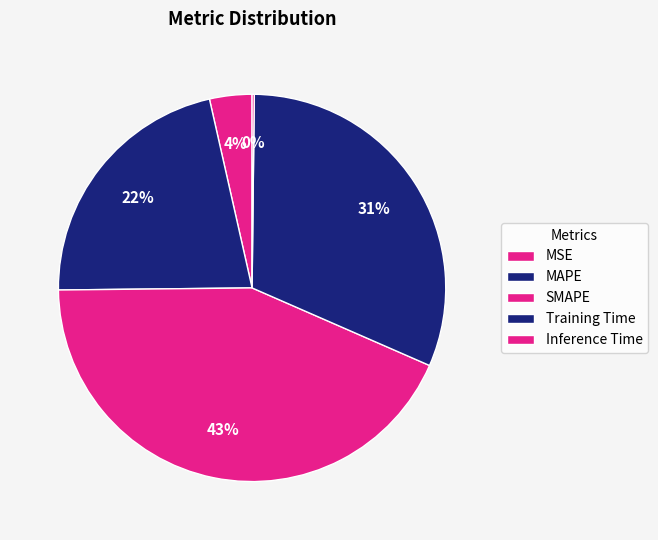

True or false: MSE accounts for 1% of the total.

False